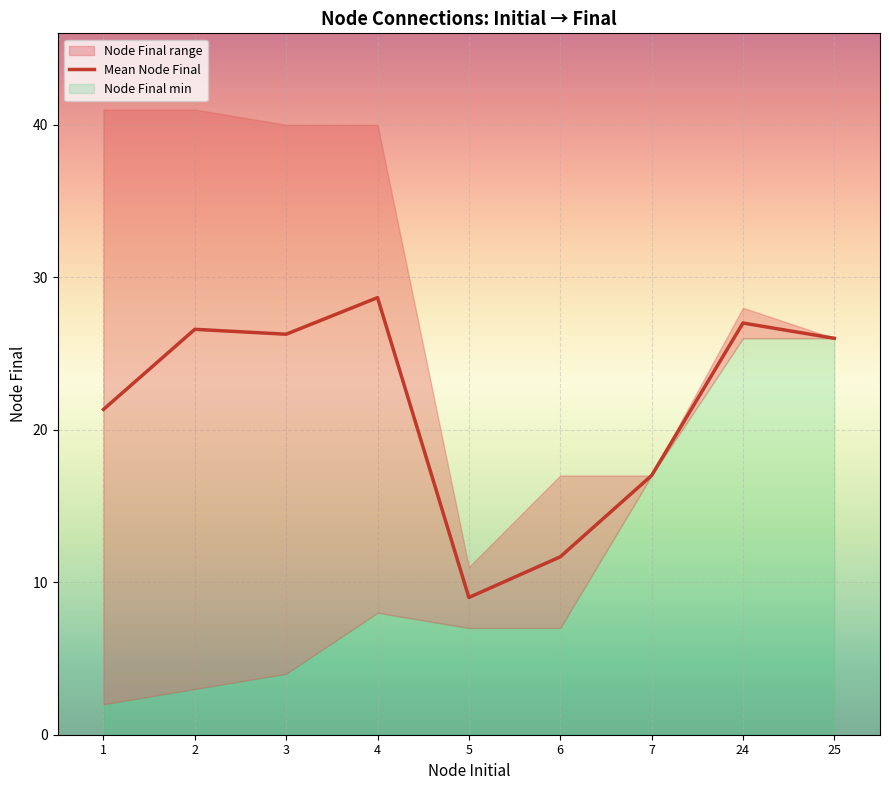

How many points are lower than both their immediate neighbors (excluding endpoints)?

2